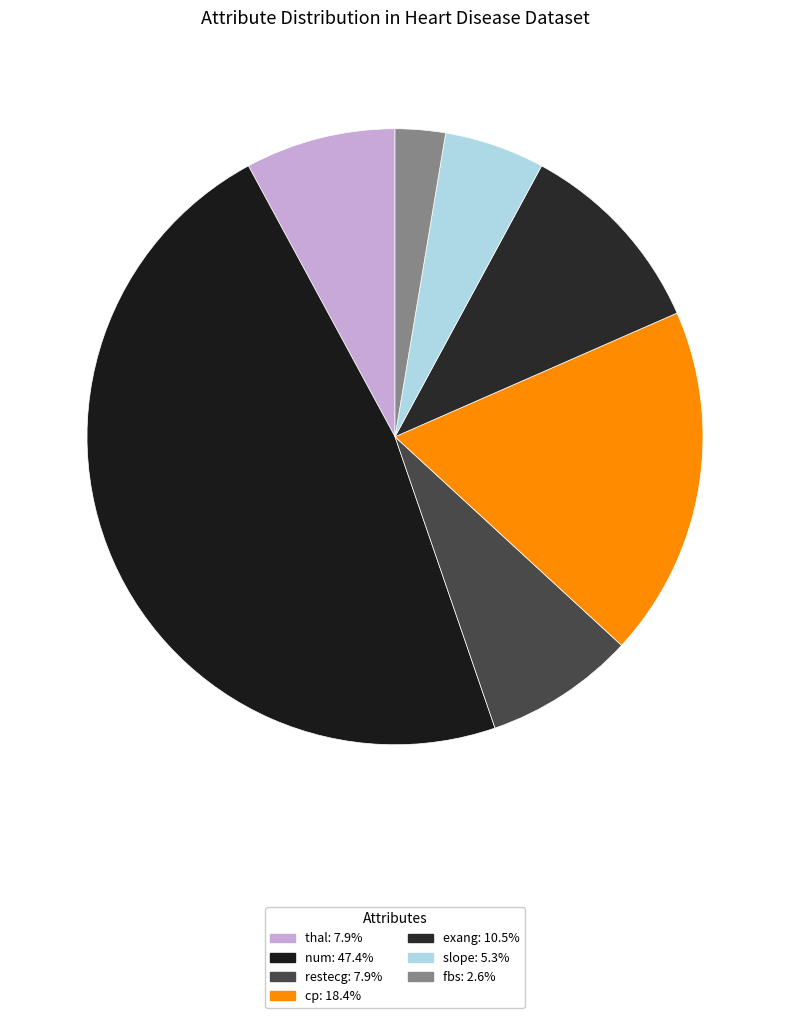

Is there a majority slice in this chart?

No